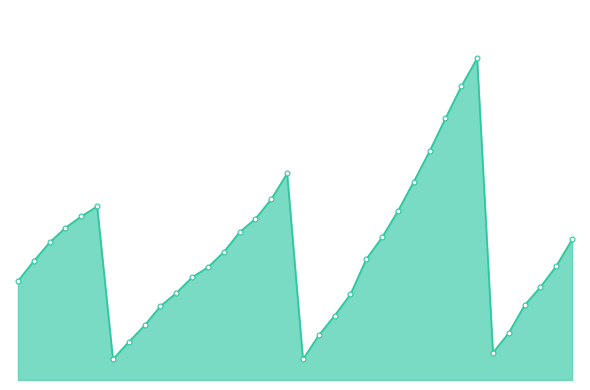

Reading left to right, list all the values displayed in this chart.

5.0	6.0	6.9	7.6	8.2	8.7	1.0	1.9	2.7	3.7	4.4	5.2	5.7	6.4	7.4	8.1	9.1	10.3	1.0	2.2	3.2	4.3	6.1	7.2	8.5	9.9	11.5	13.1	14.7	16.1	1.4	2.4	3.8	4.7	5.7	7.0